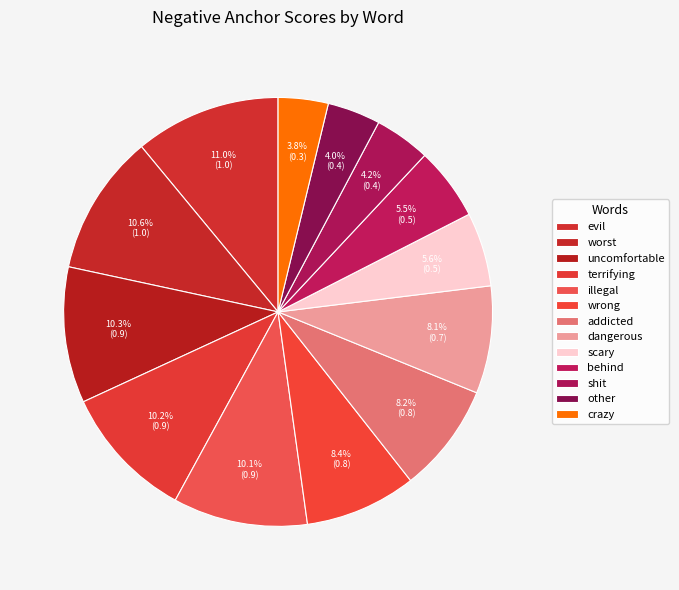

Does uncomfortable account for over 50% of the chart?

No